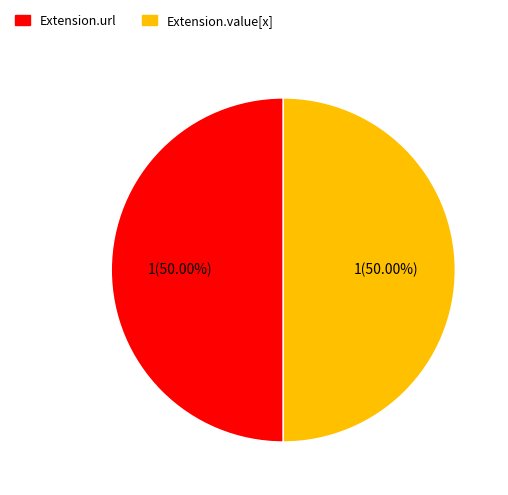

What portion of the pie excludes Extension.url?

50.0%